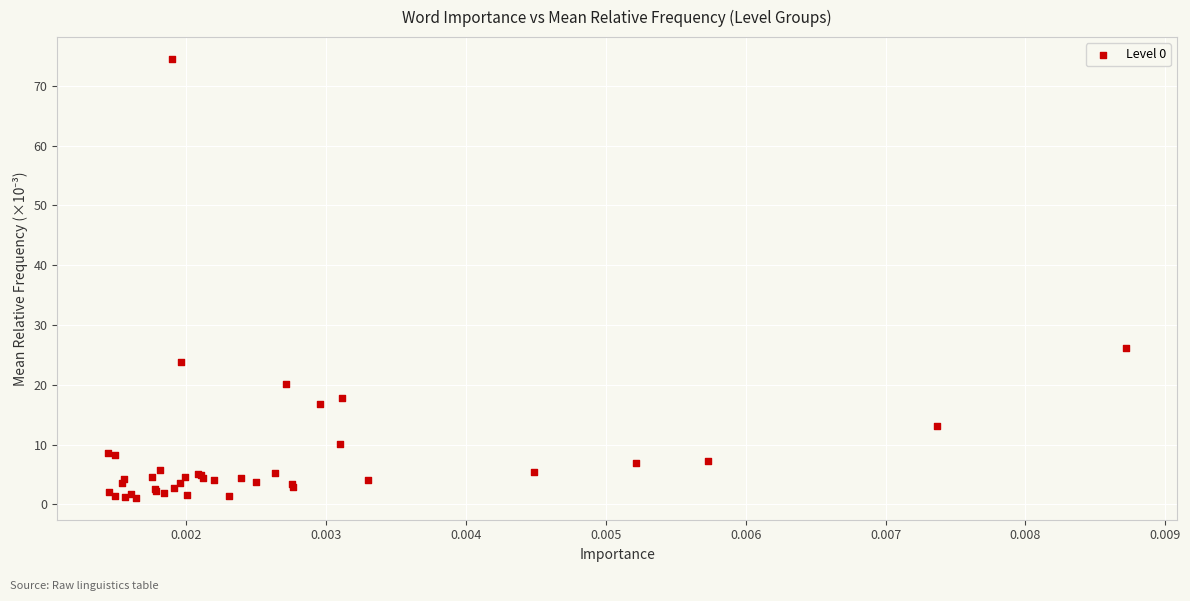

What Y value in the scatter plot is closest to 37?

26.2